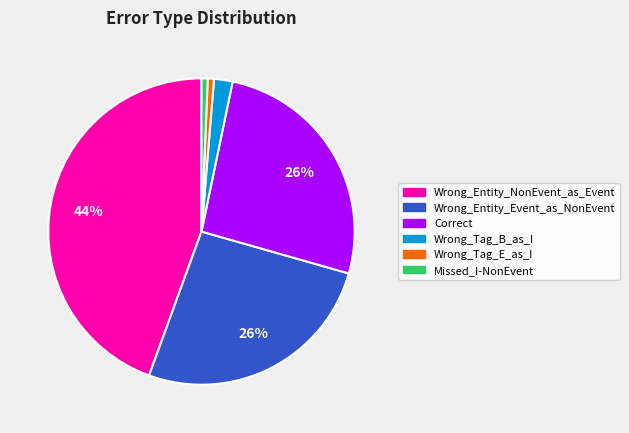

What is the largest slice in the pie chart?

Wrong_Entity_NonEvent_as_Event